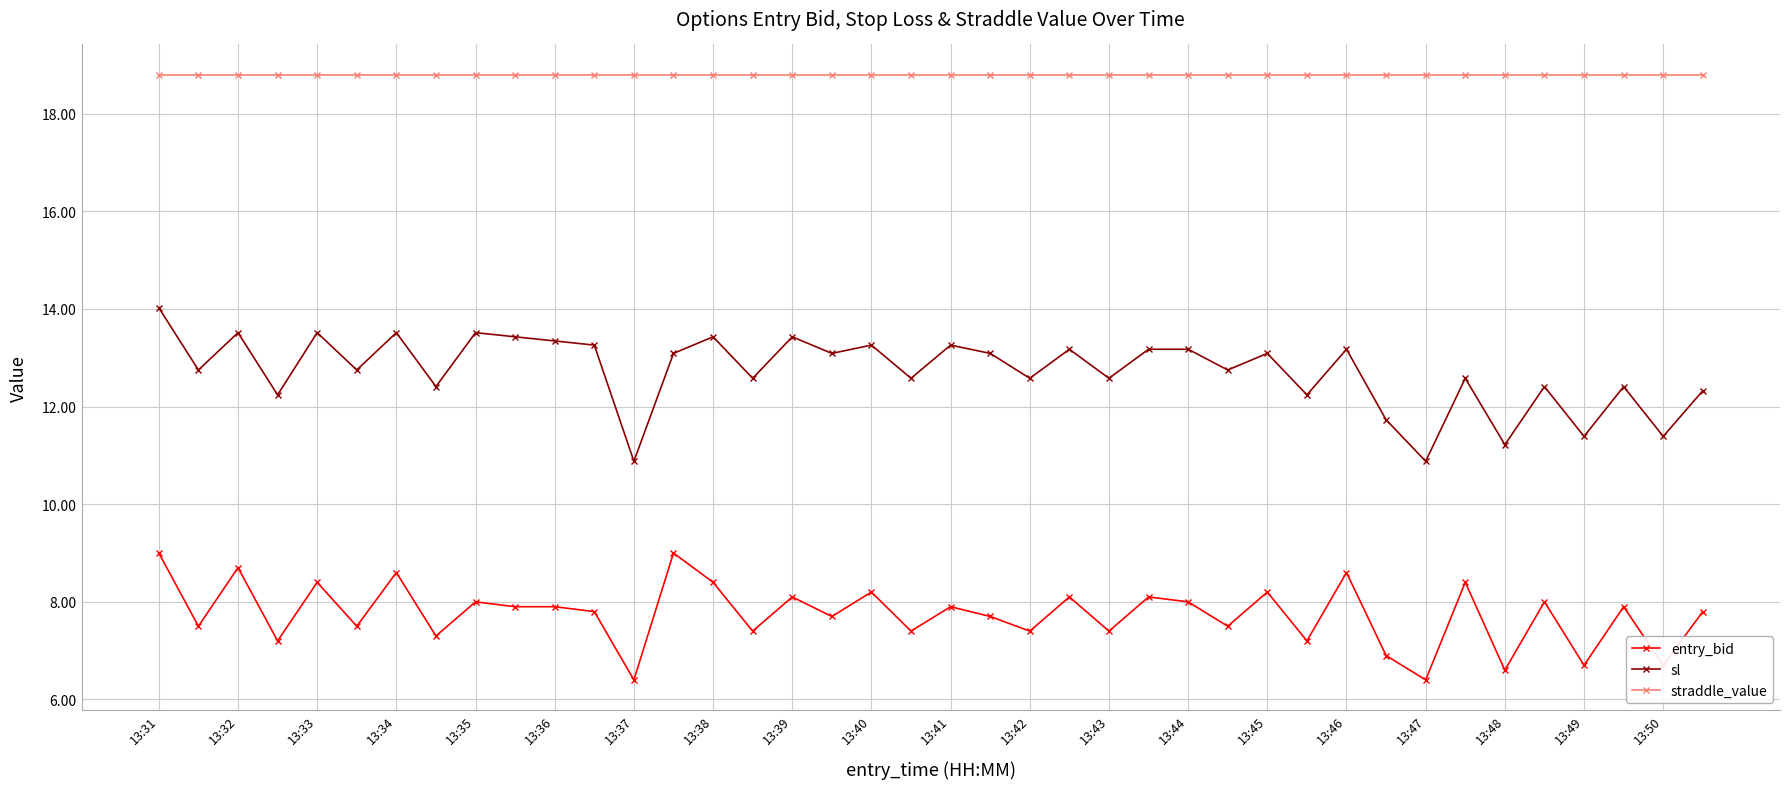

What is the average value of the straddle_value series?

18.8